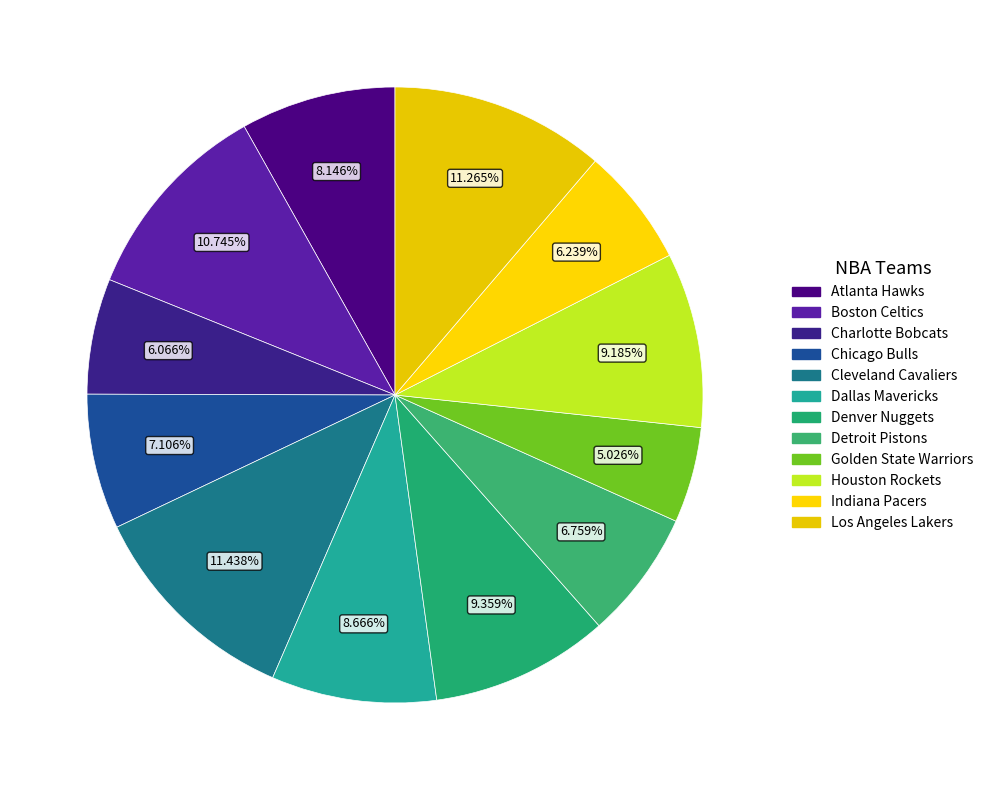

Is there a majority slice in this chart?

No